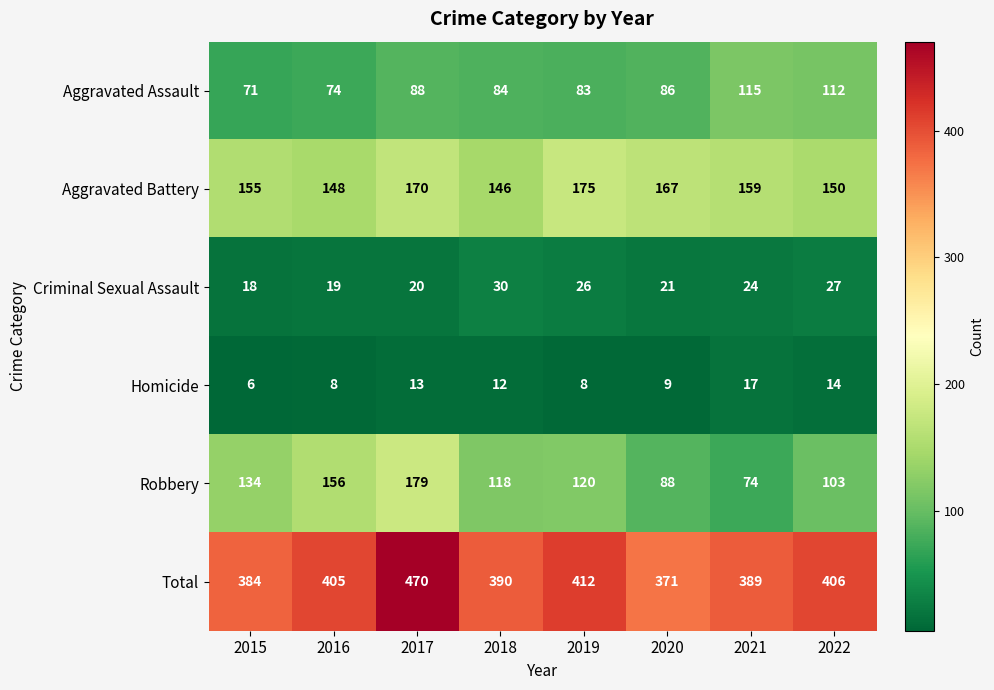

Which series has the largest total across all categories?

Total